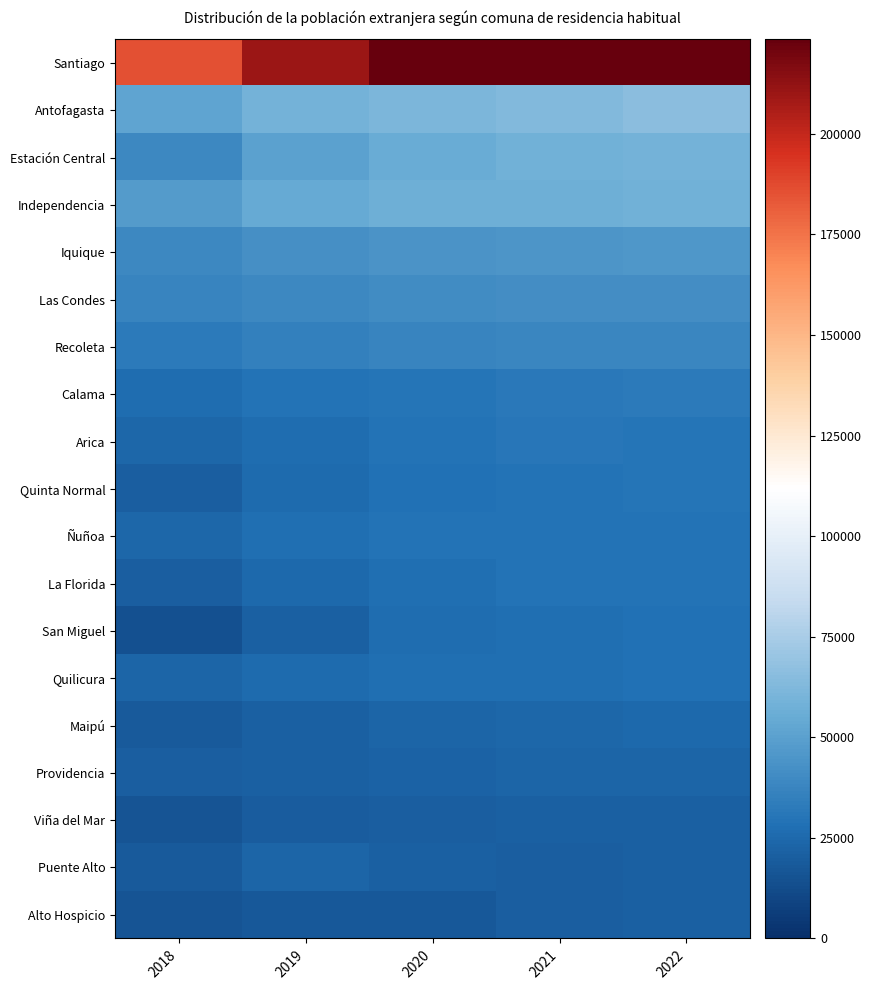

Which series has the largest total across all categories?

Santiago